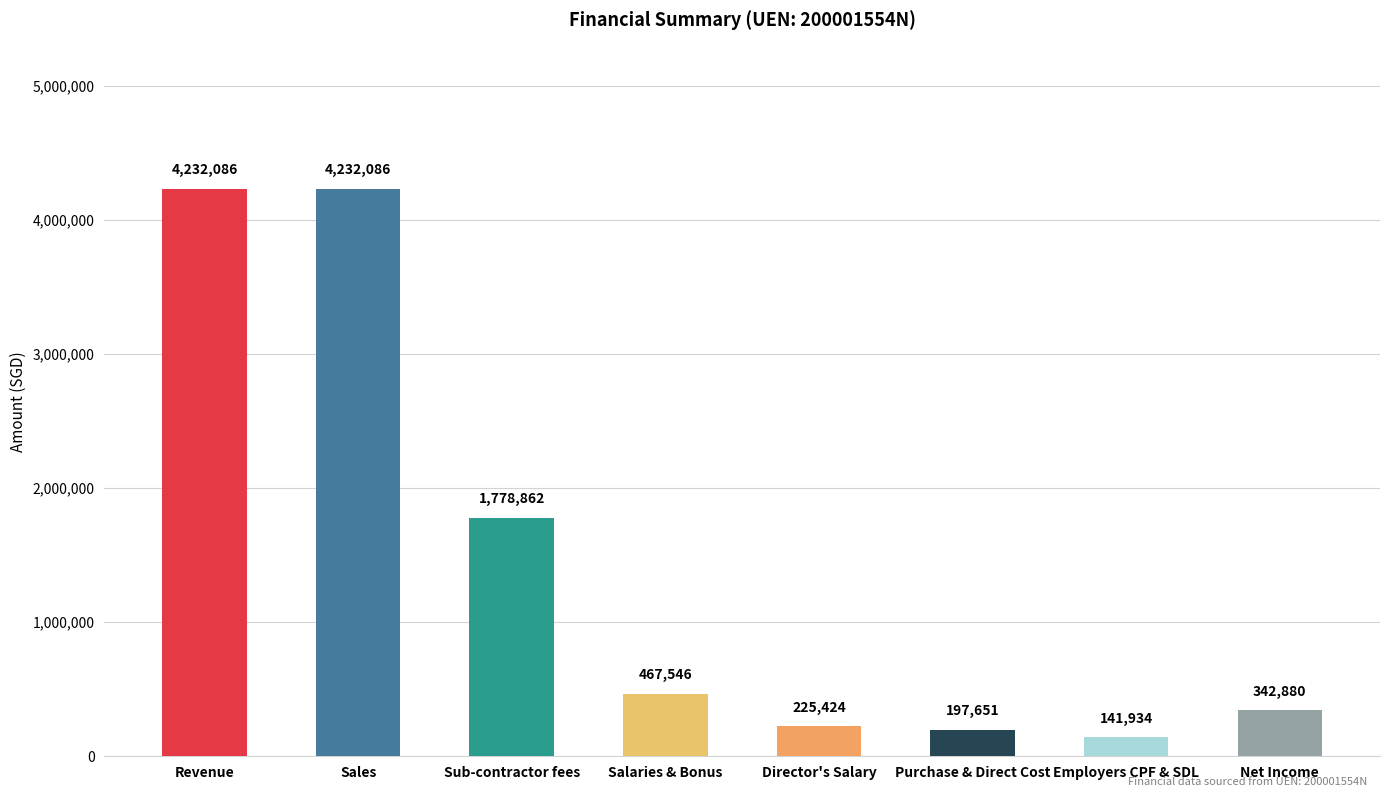

What is the sum of the values at Director's Salary and Employers CPF & SDL?

367357.8